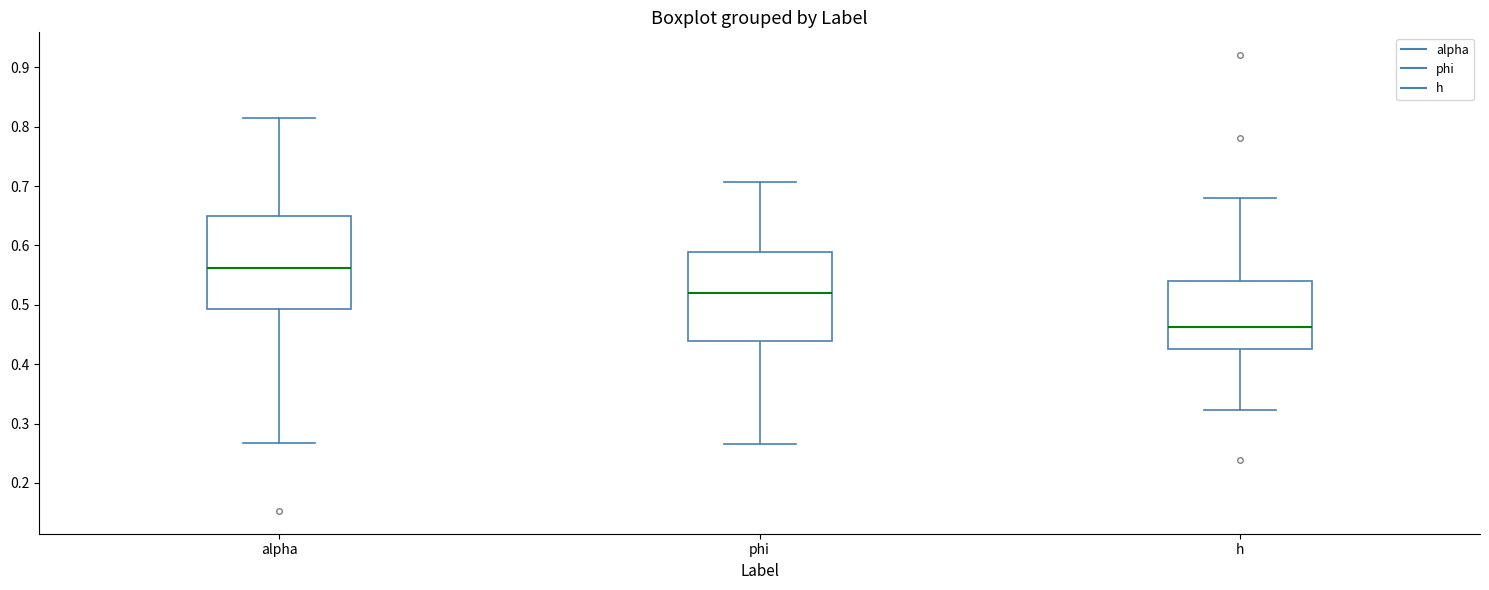

Reading left to right, read every box against the y-axis: the position of its median line, the range the box covers, and the ends of its whiskers. The values are not printed on the chart, so give them approximately, as read against the axis.

alpha: median 0.56, box 0.49 to 0.65, whiskers 0.27 to 0.82
phi: median 0.52, box 0.44 to 0.59, whiskers 0.27 to 0.71
h: median 0.46, box 0.43 to 0.54, whiskers 0.32 to 0.68